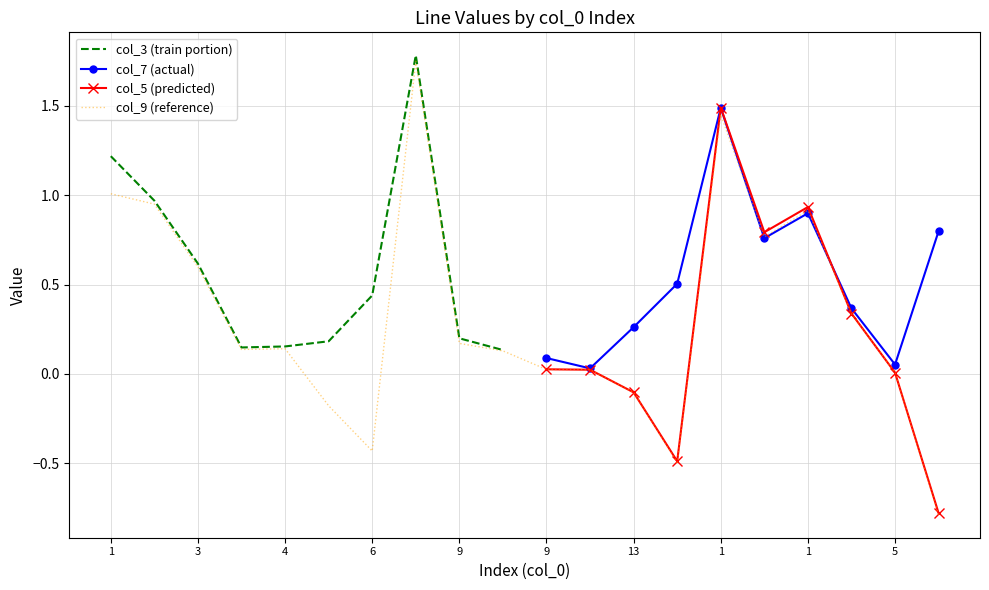

How many data points does each series have?

20